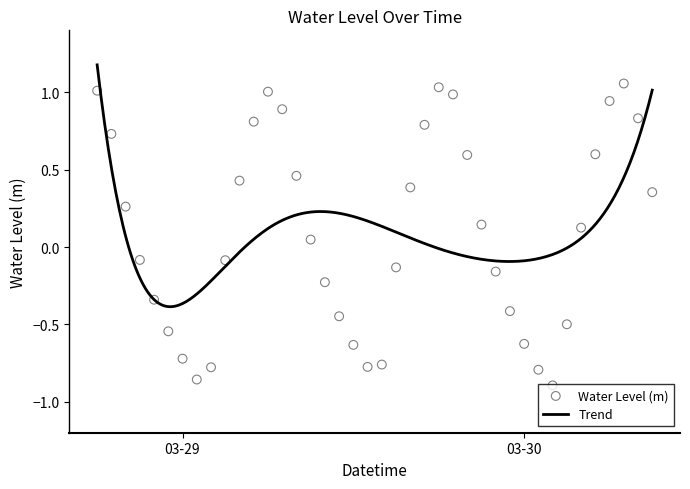

What is the change in value from 2025-03-29 01:00:00 to 2025-03-29 06:00:00?

+1.9